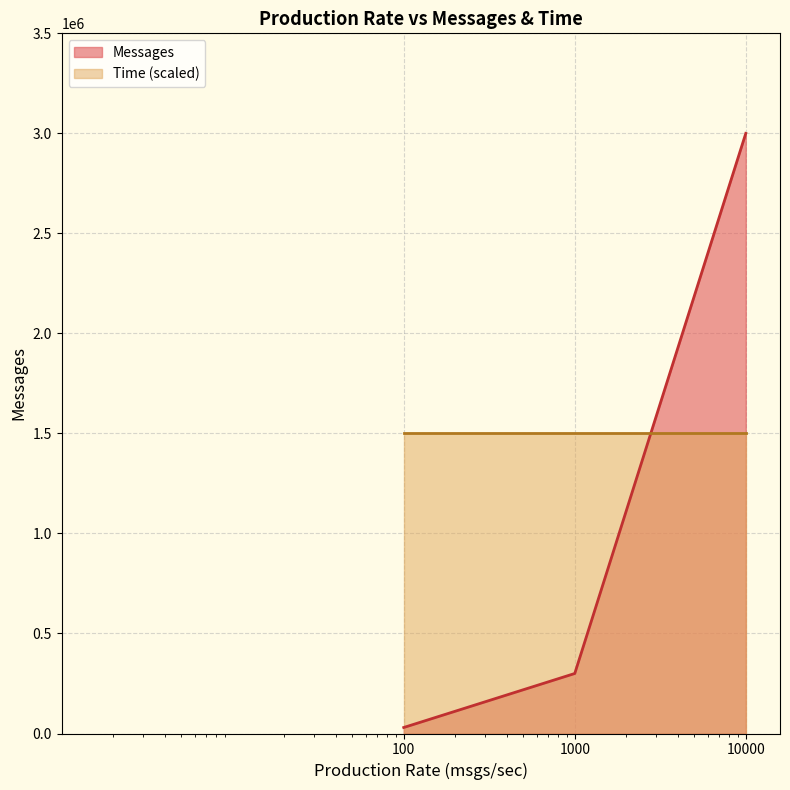

Does the chart display data point markers on the line(s)?

No